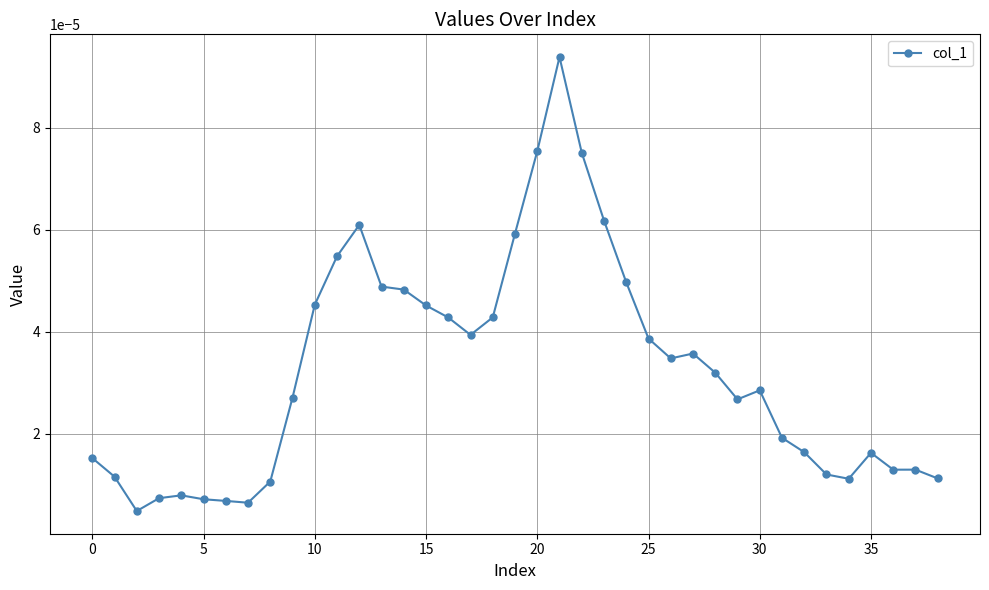

Does the chart have visible grid lines?

Yes